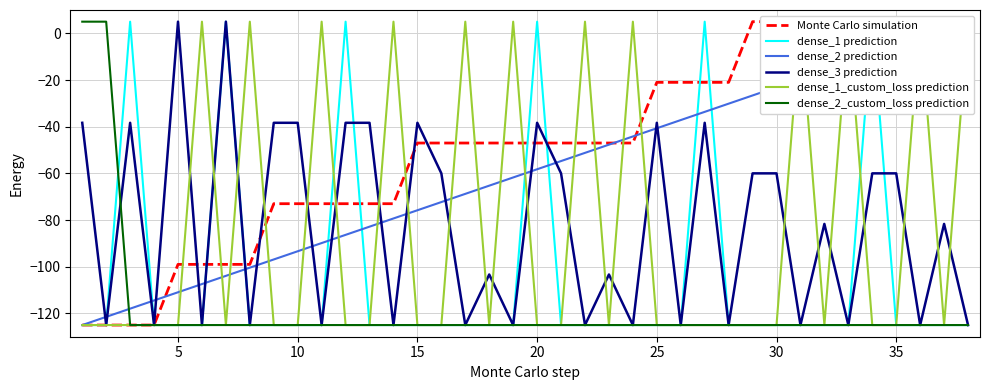

How many interior local peaks does the dense_1 prediction series have?

6